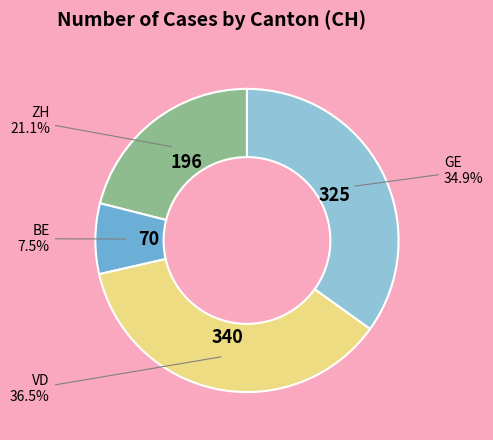

Is there a majority slice in this chart?

No